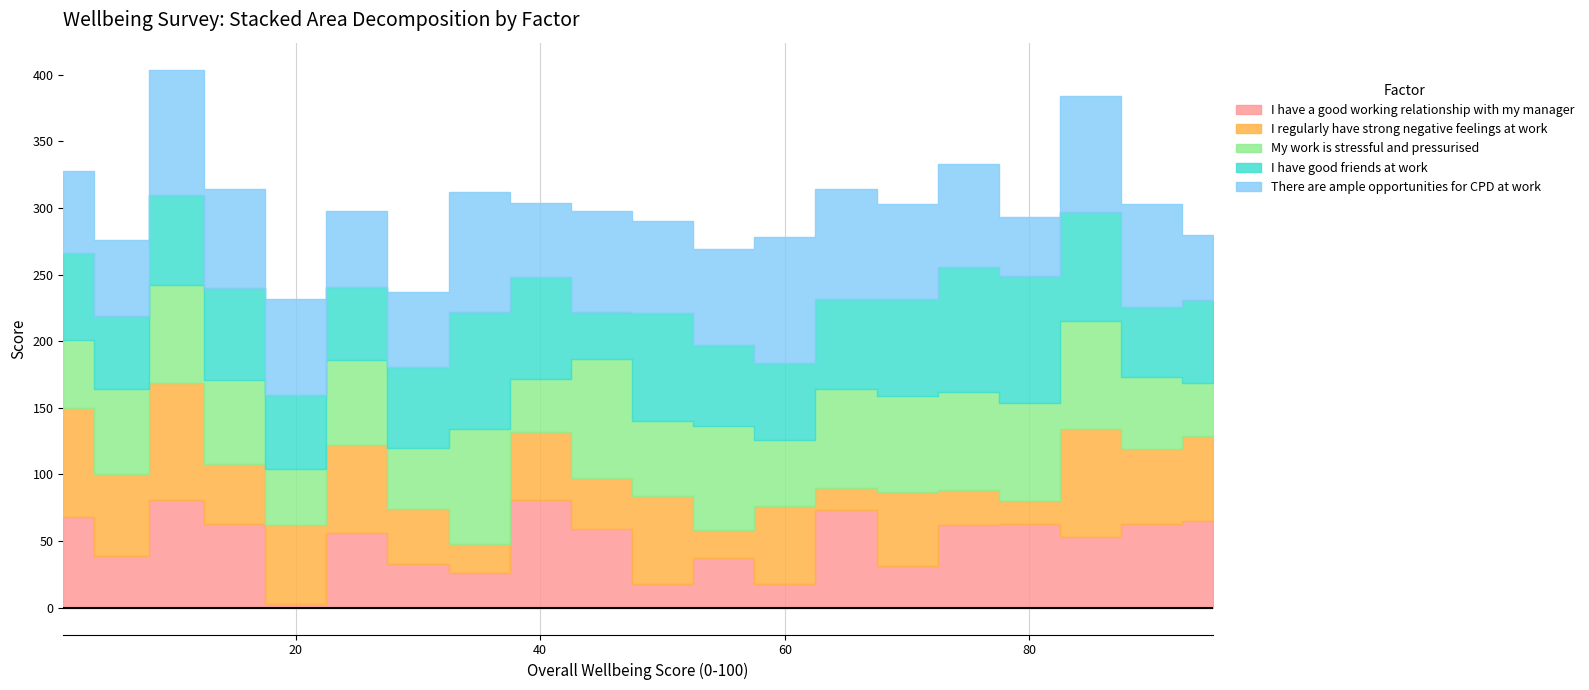

What is the value of the My work is stressful and pressurised point at the 14th from the left?

74